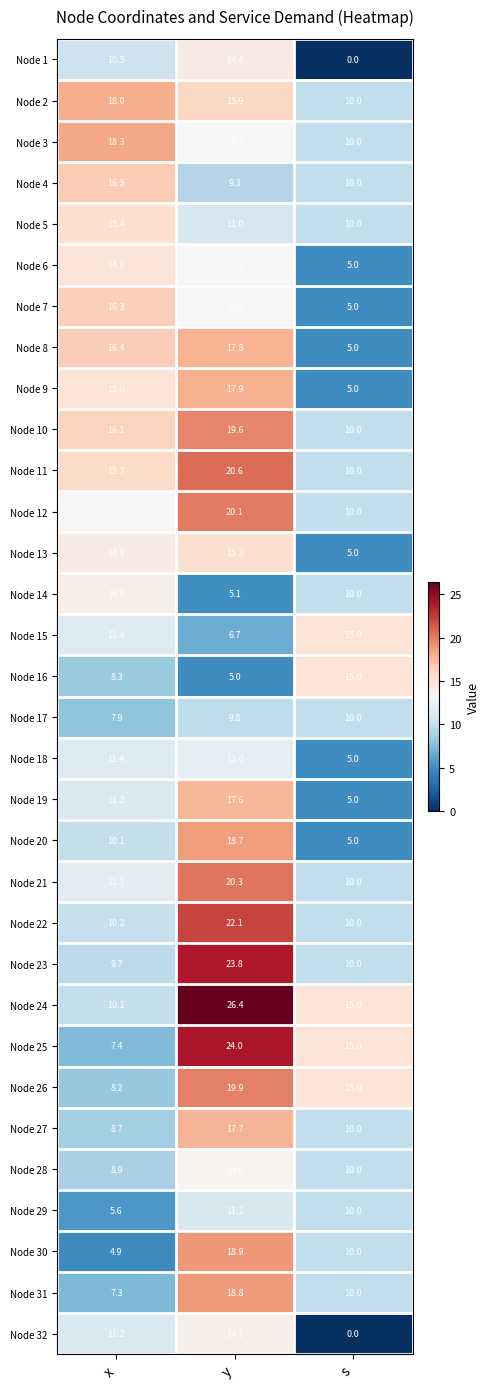

Which label corresponds to the smallest value in the chart?

s